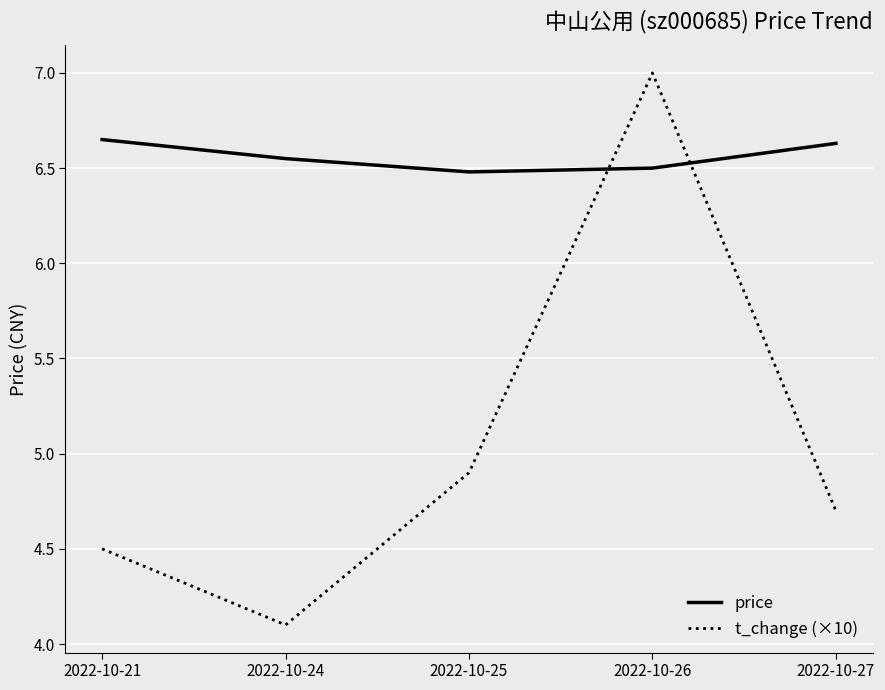

Is it true that price equals 1.4 at 2022-10-25?

False